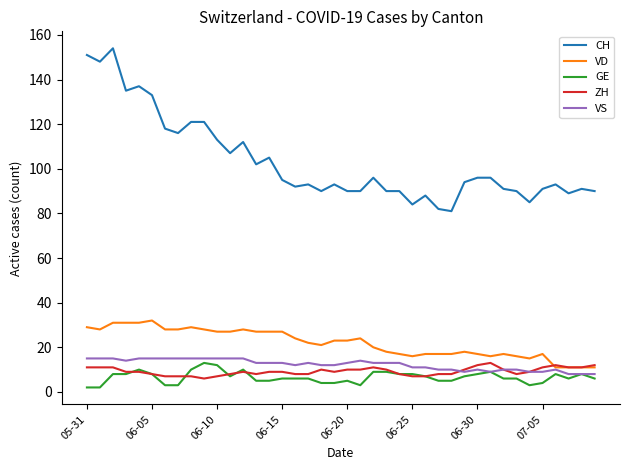

Does the chart have visible grid lines?

No